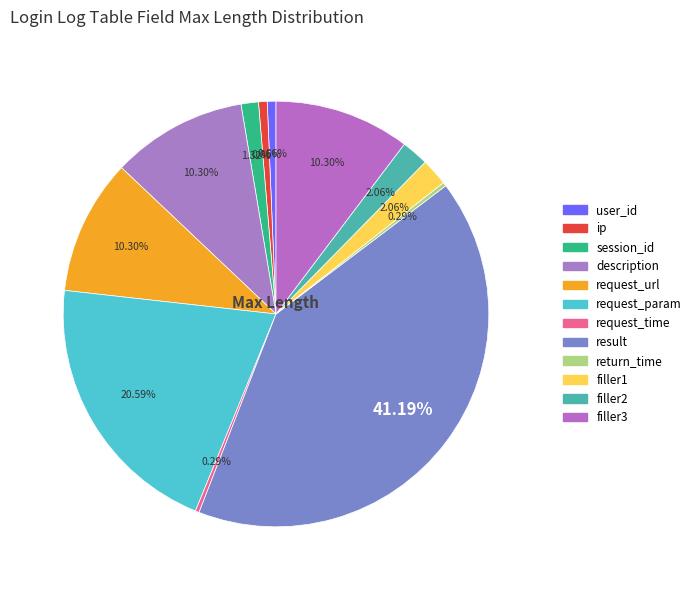

Is session_id the majority of the pie?

No